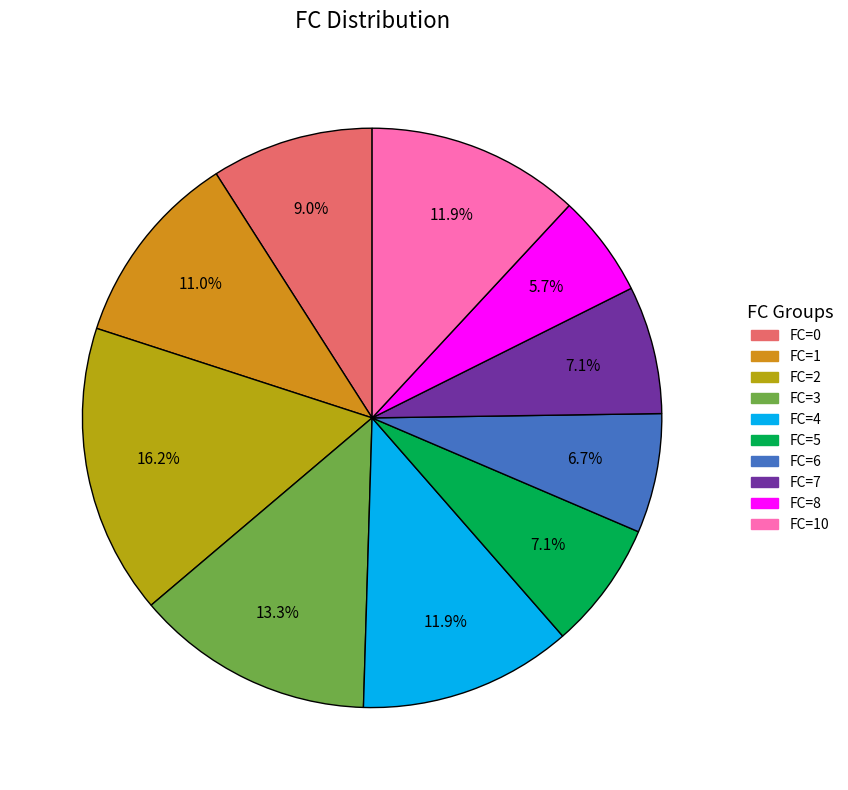

How many slices are in this pie chart?

10